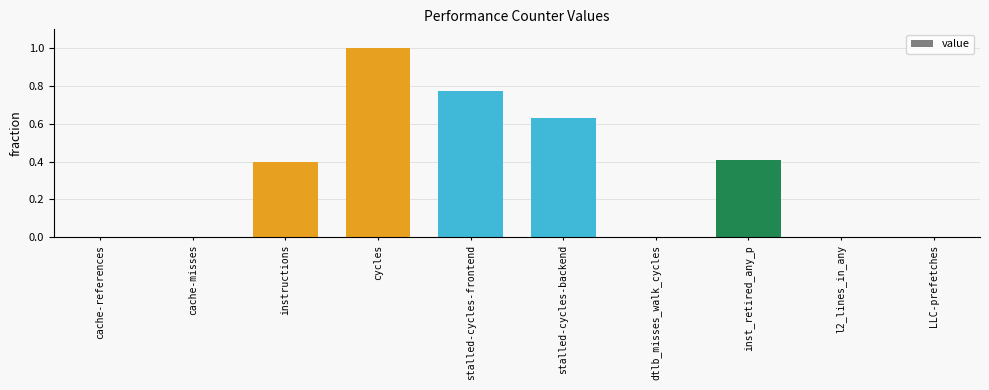

The value at LLC-prefetches is 0.0. True or false?

True